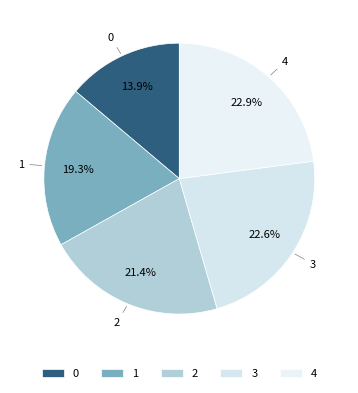

Does any single category account for the majority?

No